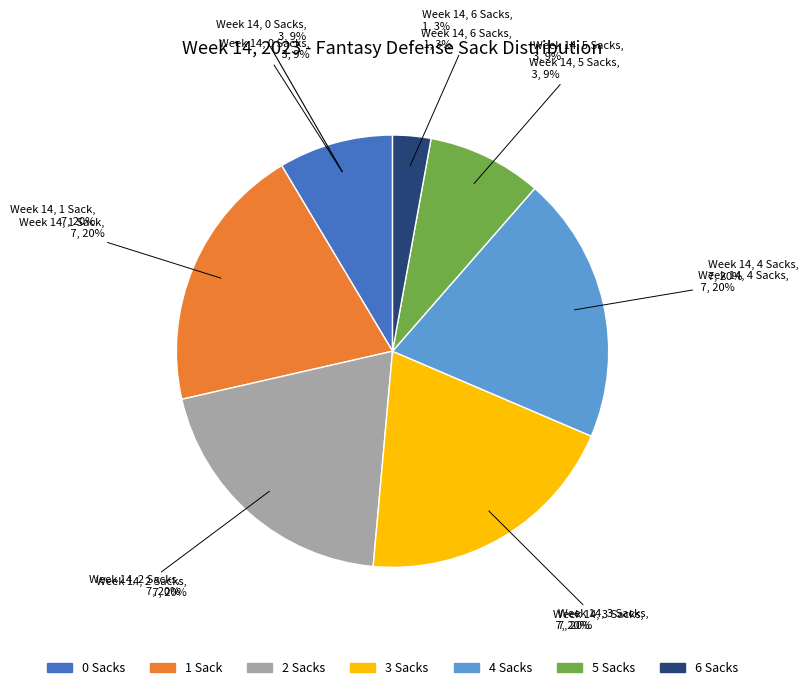

Is SACK 6 the majority of the pie?

No